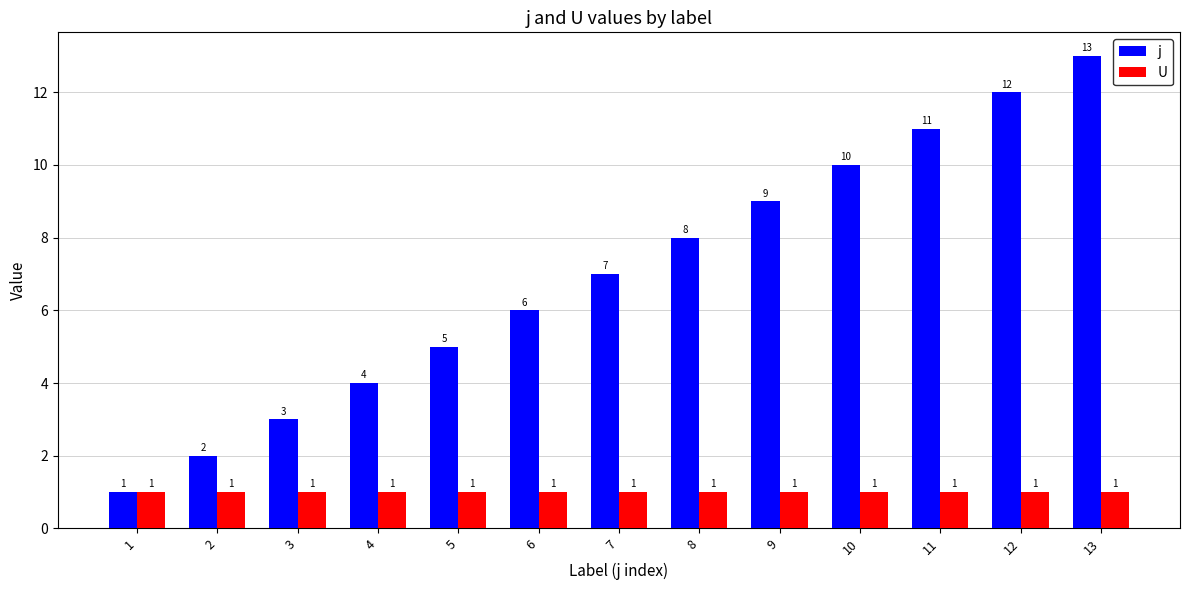

Reading left to right, extract all data points from this chart.

j: 1=1	2=2	3=3	4=4	5=5	6=6	7=7	8=8	9=9	10=10	11=11	12=12	13=13
U: 1=1	2=1	3=1	4=1	5=1	6=1	7=1	8=1	9=1	10=1	11=1	12=1	13=1